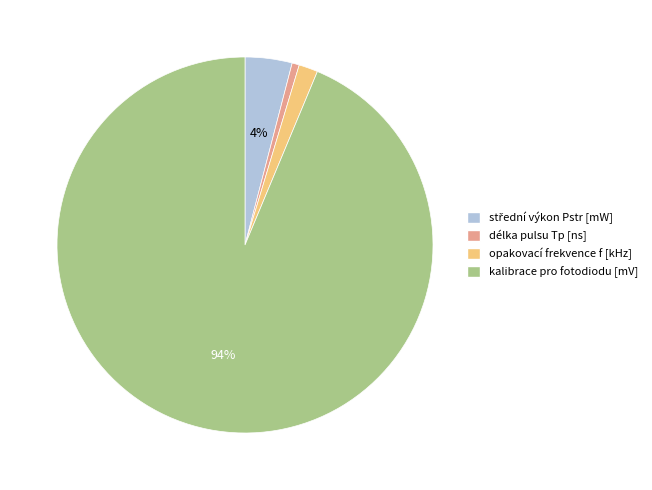

To the nearest percent, what is the average slice percentage?

25%